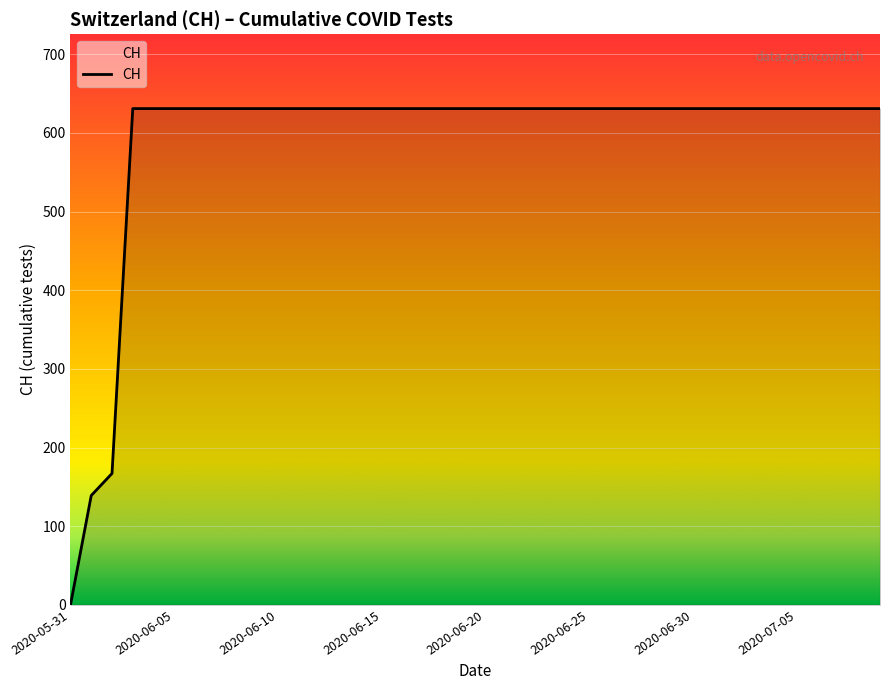

What is the value of the 39th point from the left?

631